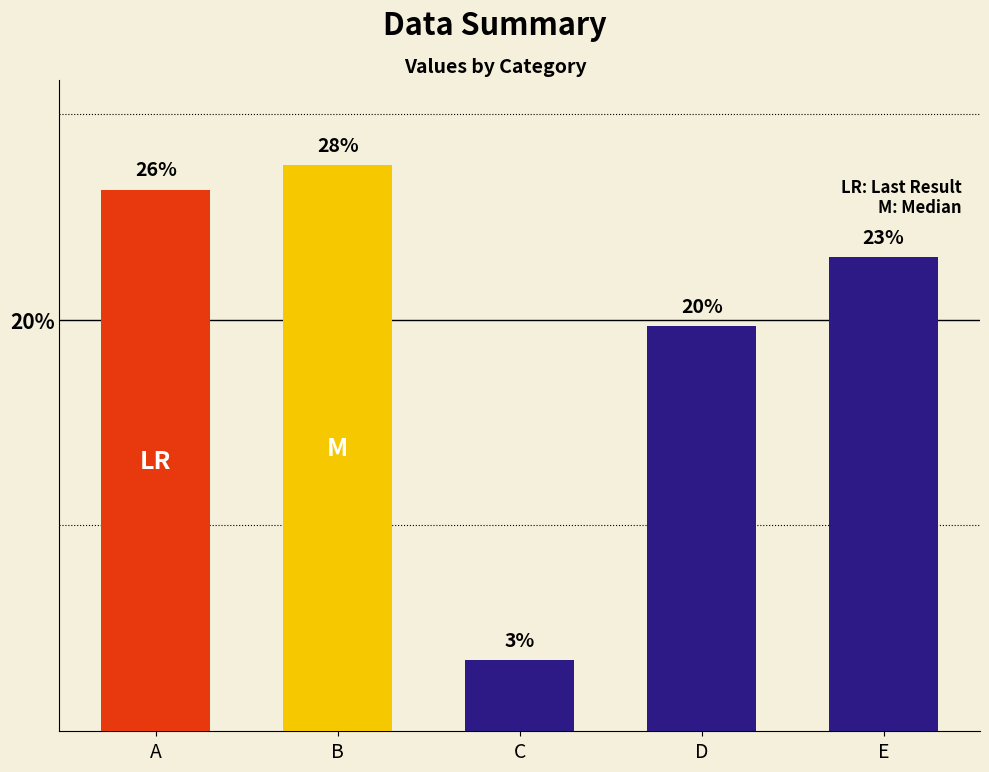

What is the value of the 5th bar from the left?

23.0